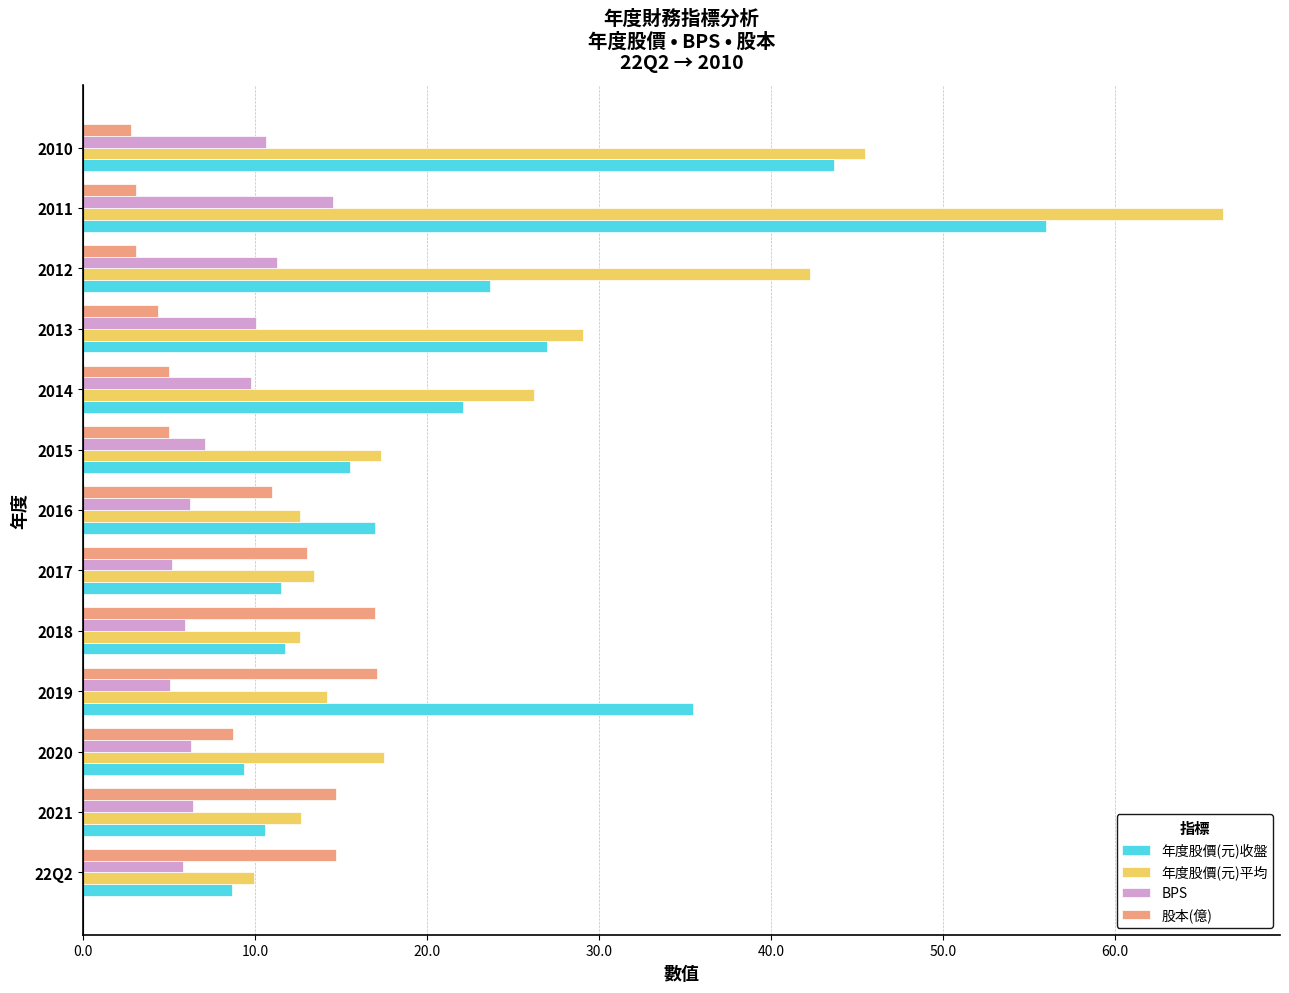

At which category is the sum across all series the highest?

2011